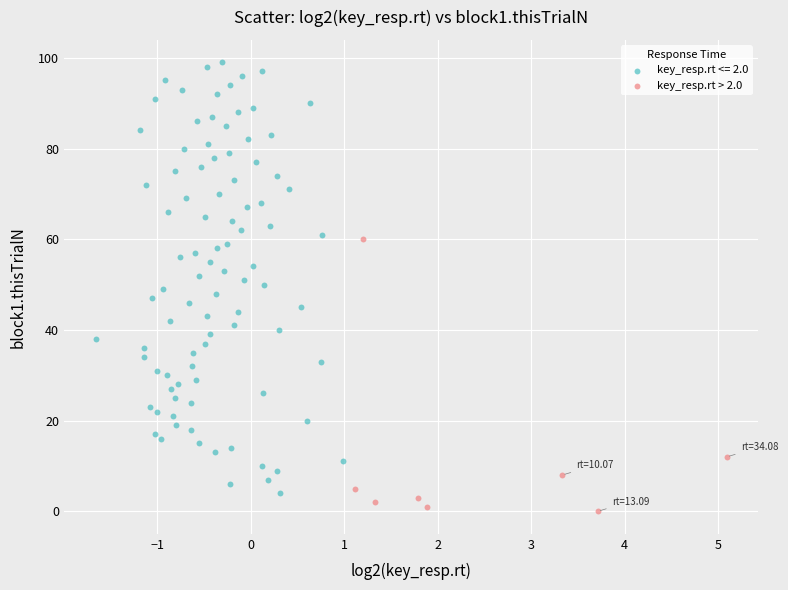

Which series contains the highest Y value?

key_resp.rt <= 2.0